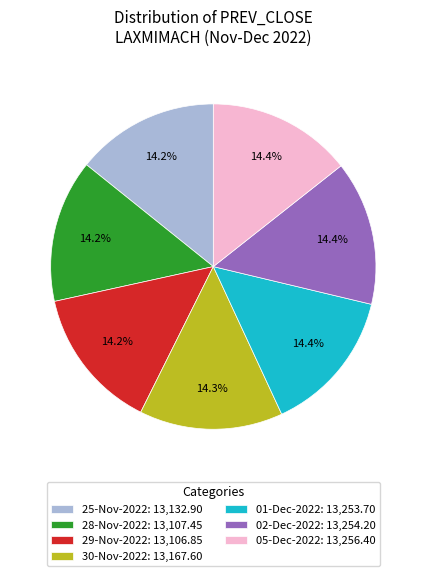

What is the ratio of the value at 02-Dec-2022: 13,254.20 to the value at 28-Nov-2022: 13,107.45?

1.0